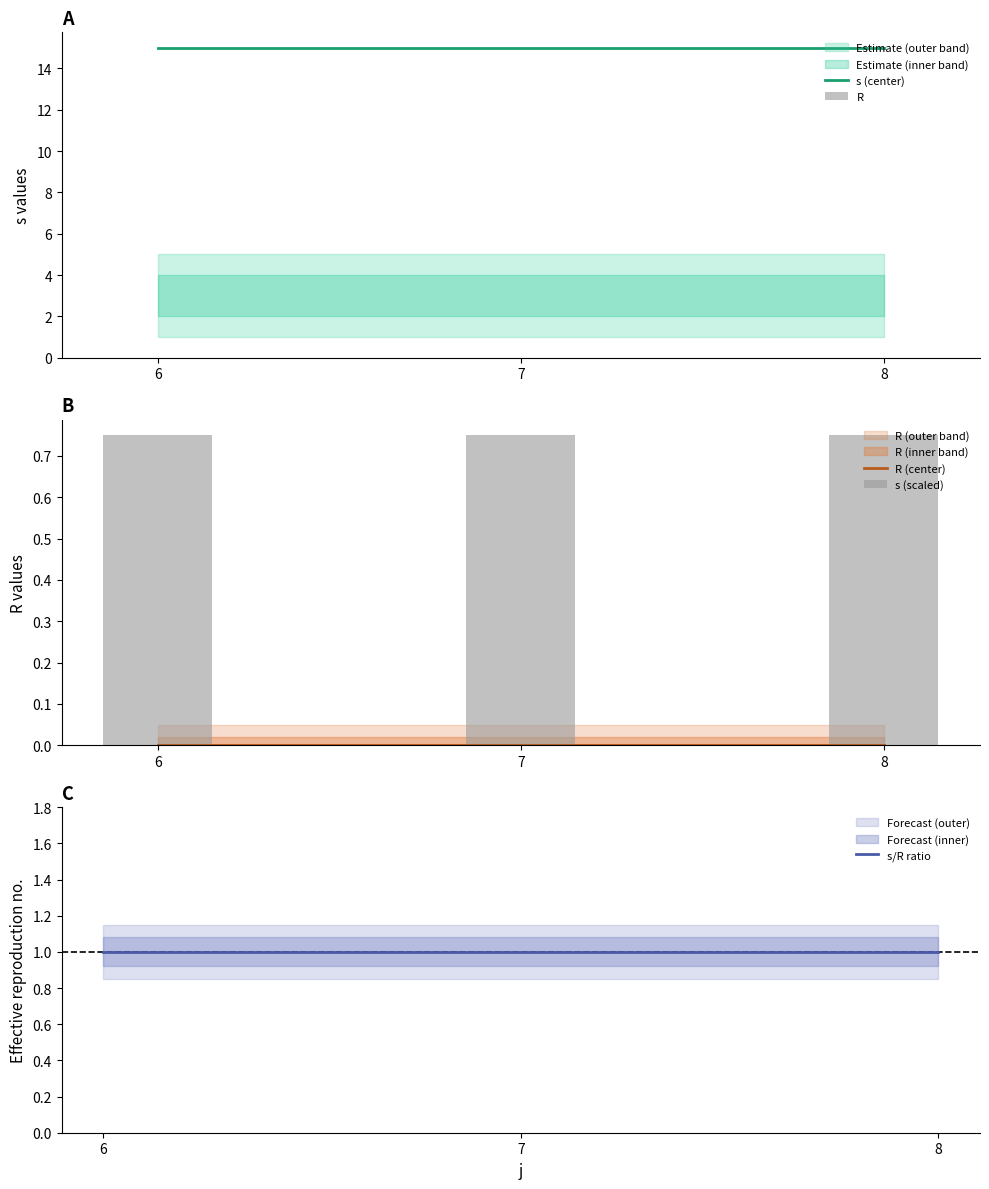

How many groups of bars are there?

3